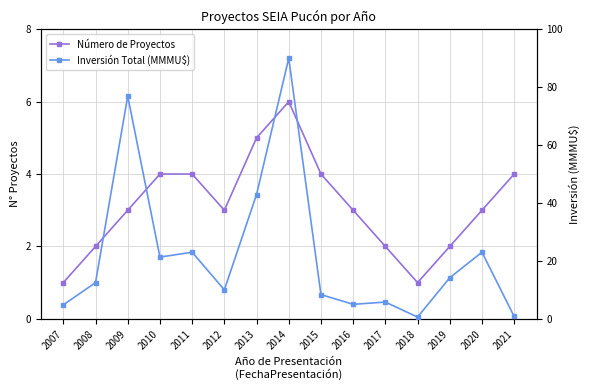

In Número de Proyectos, how many points are lower than both neighbors (excluding endpoints)?

2